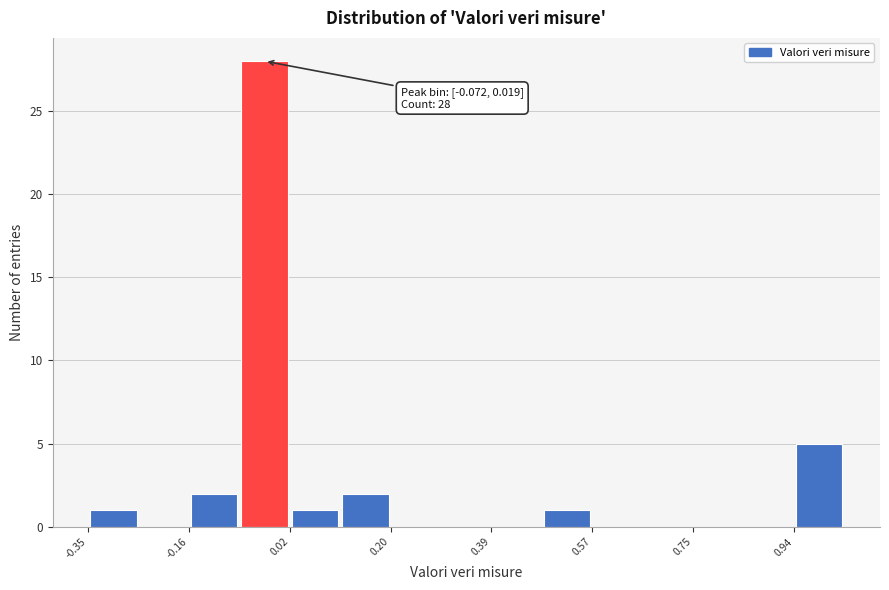

Which range on the x-axis has the tallest bar?

-0.08 to 0.02